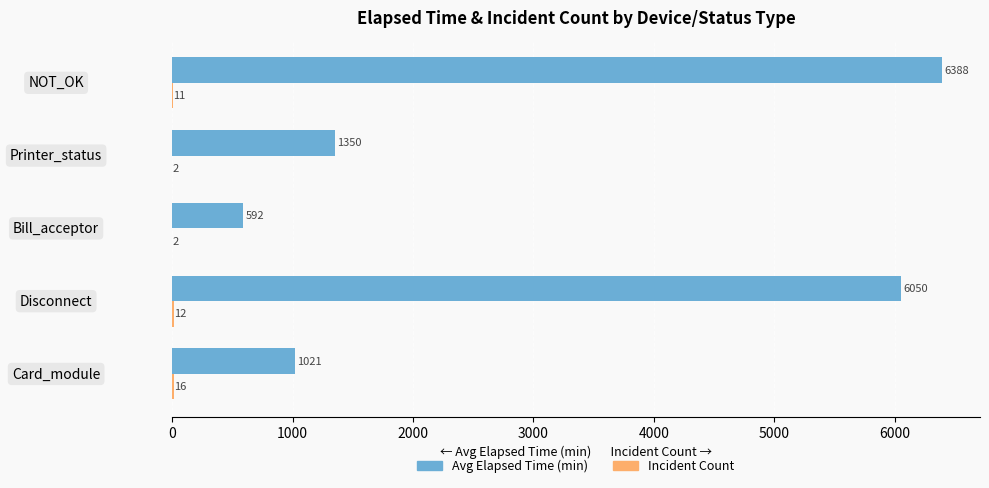

Which category has the highest value across all series?

NOT_OK